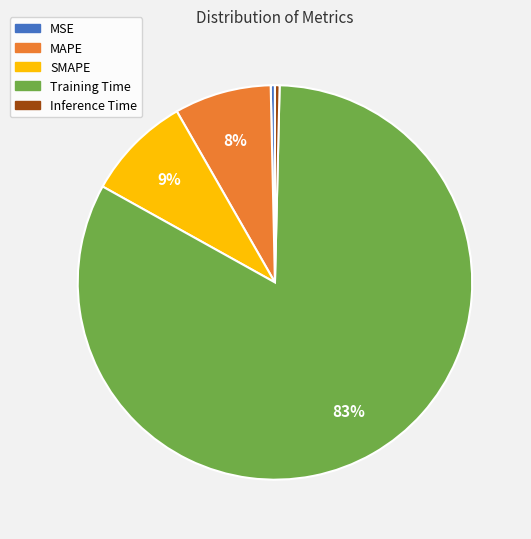

Which slice represents more than half of the pie?

Training Time